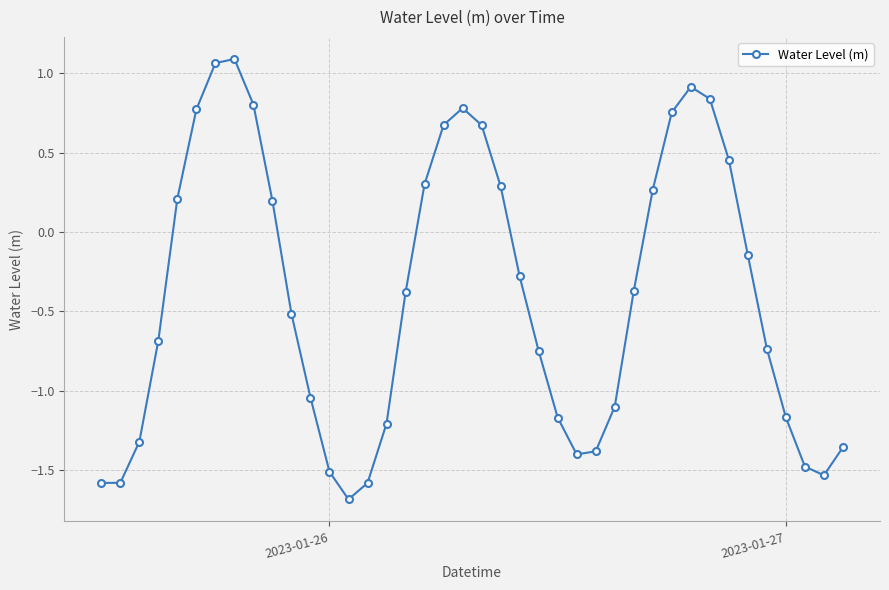

What is the minimum value shown in the chart?

-1.7